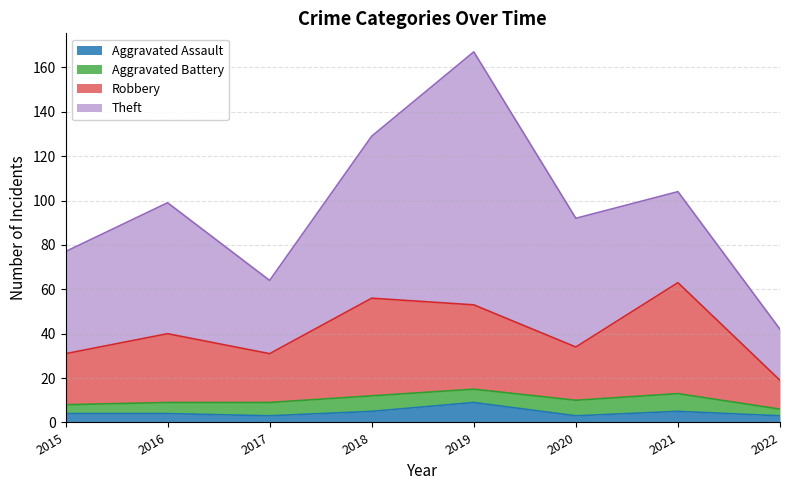

Is it true that Aggravated Assault equals 4 at 2017?

False